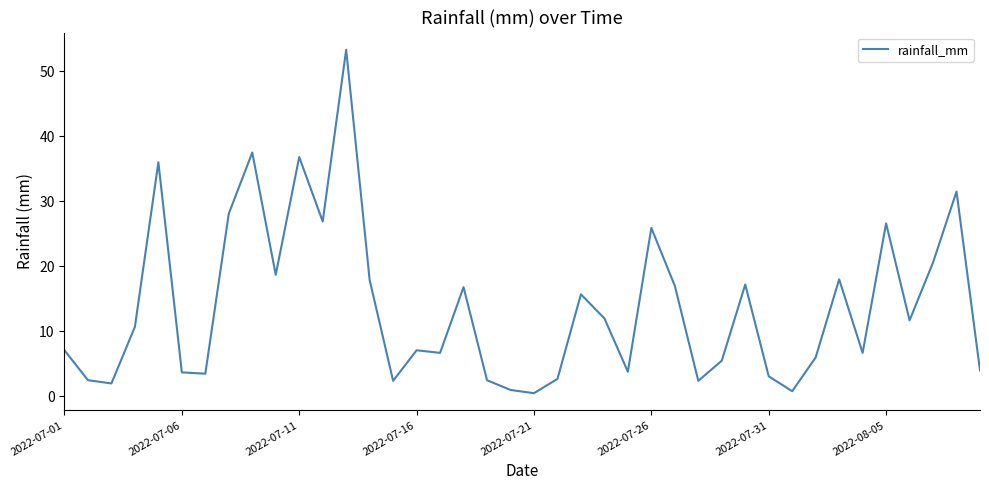

What is the difference between the maximum and minimum values?

52.8